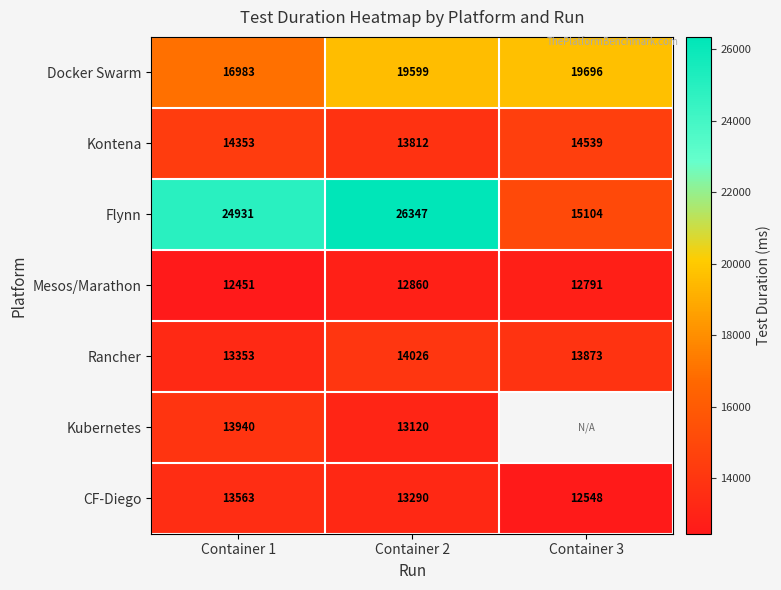

True or false: Flynn has a value of 26880.8 at Container 3.

False